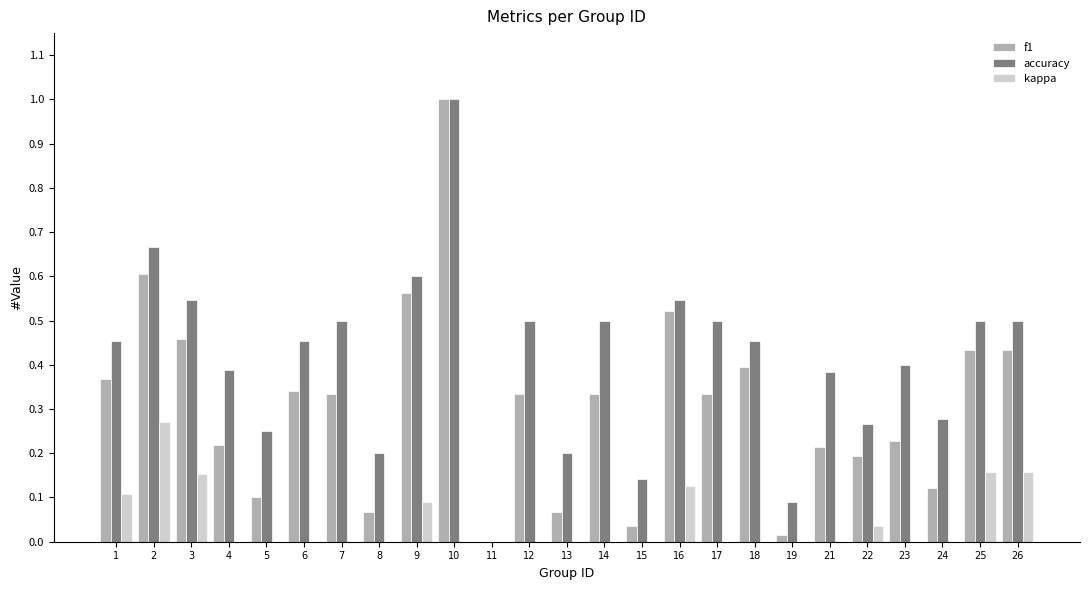

What is the value of the accuracy bar at the 7th from the left?

0.5